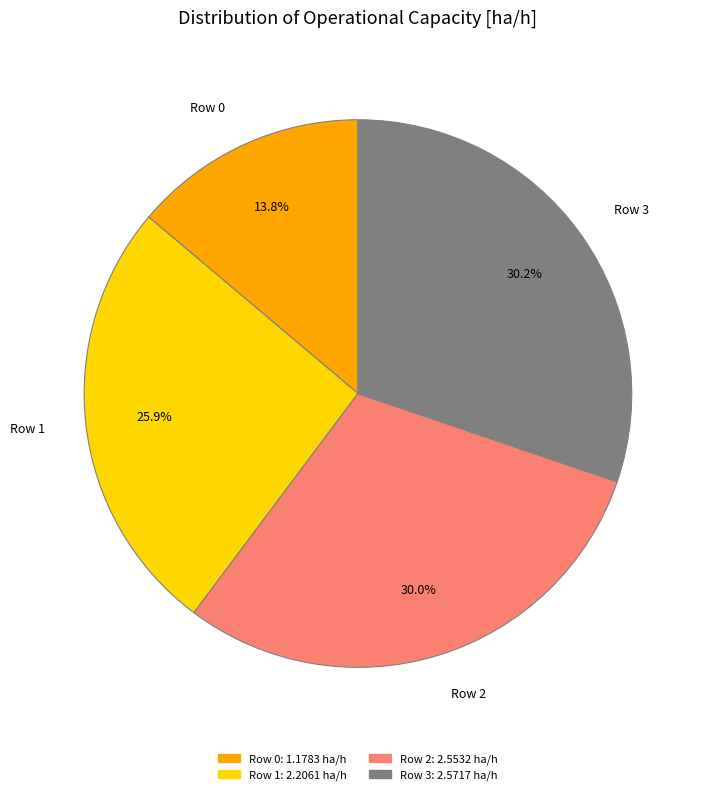

Approximately how many times larger is the value at Row 0 compared to Row 1?

0.5